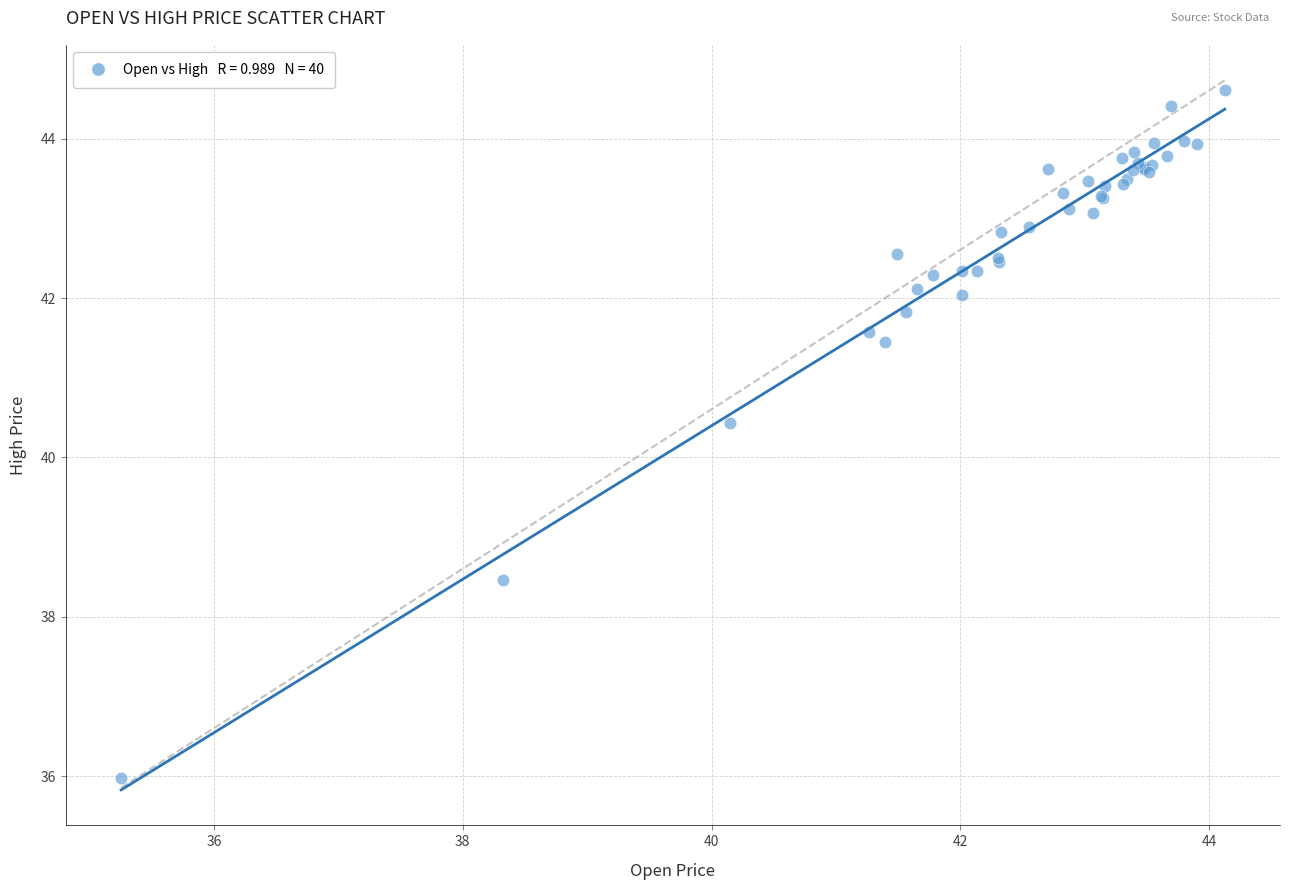

What Y value in the scatter plot is closest to 40?

40.4